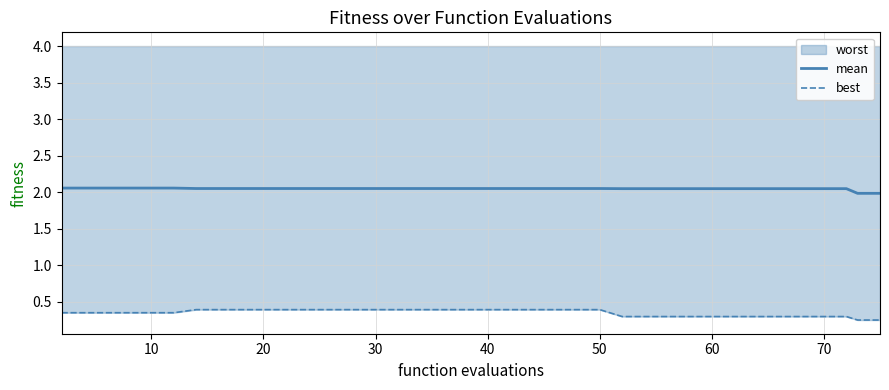

Is it true that mean equals 0.6 at 34?

False